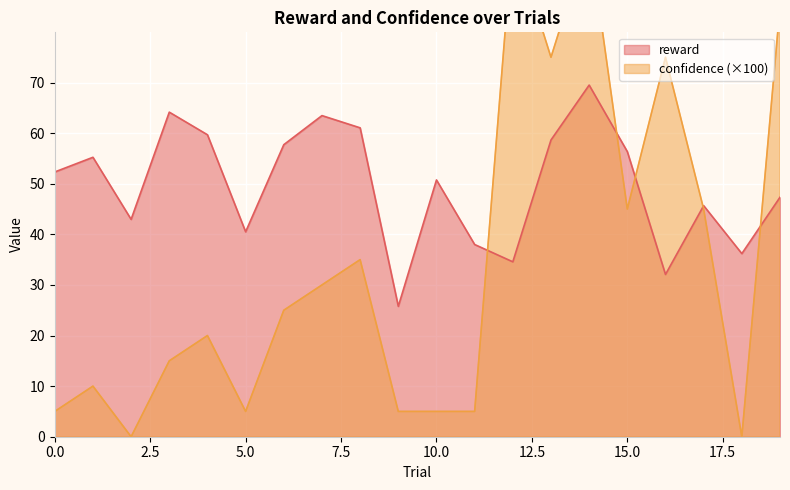

The reward series shows 18.1 at 3. True or false?

False